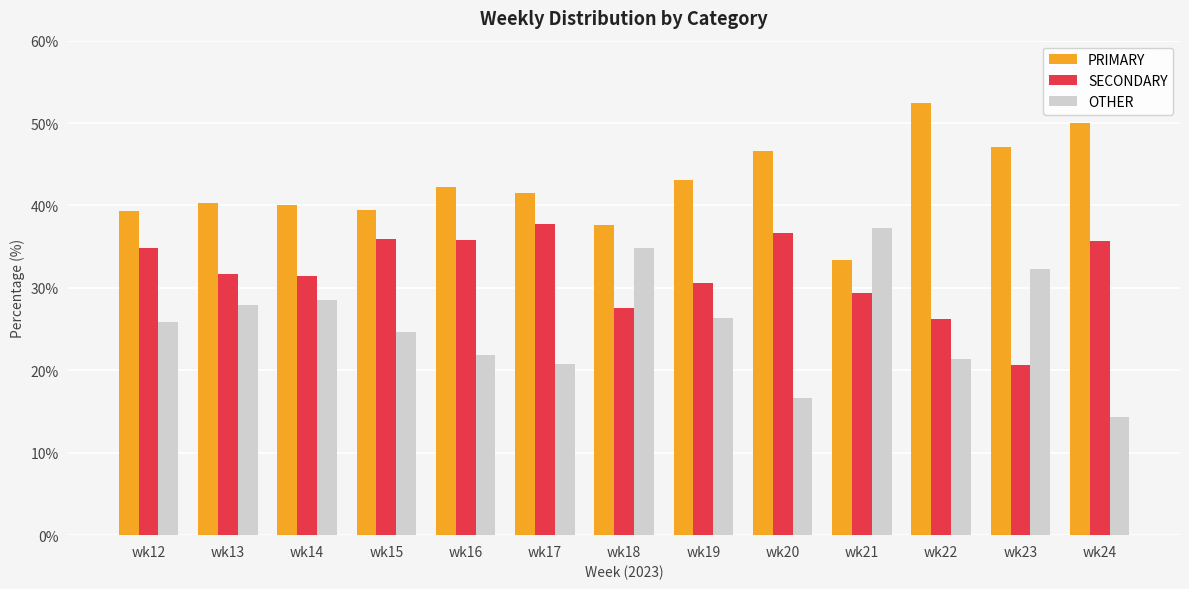

What is the difference between the highest and lowest values at wk18?

10.1